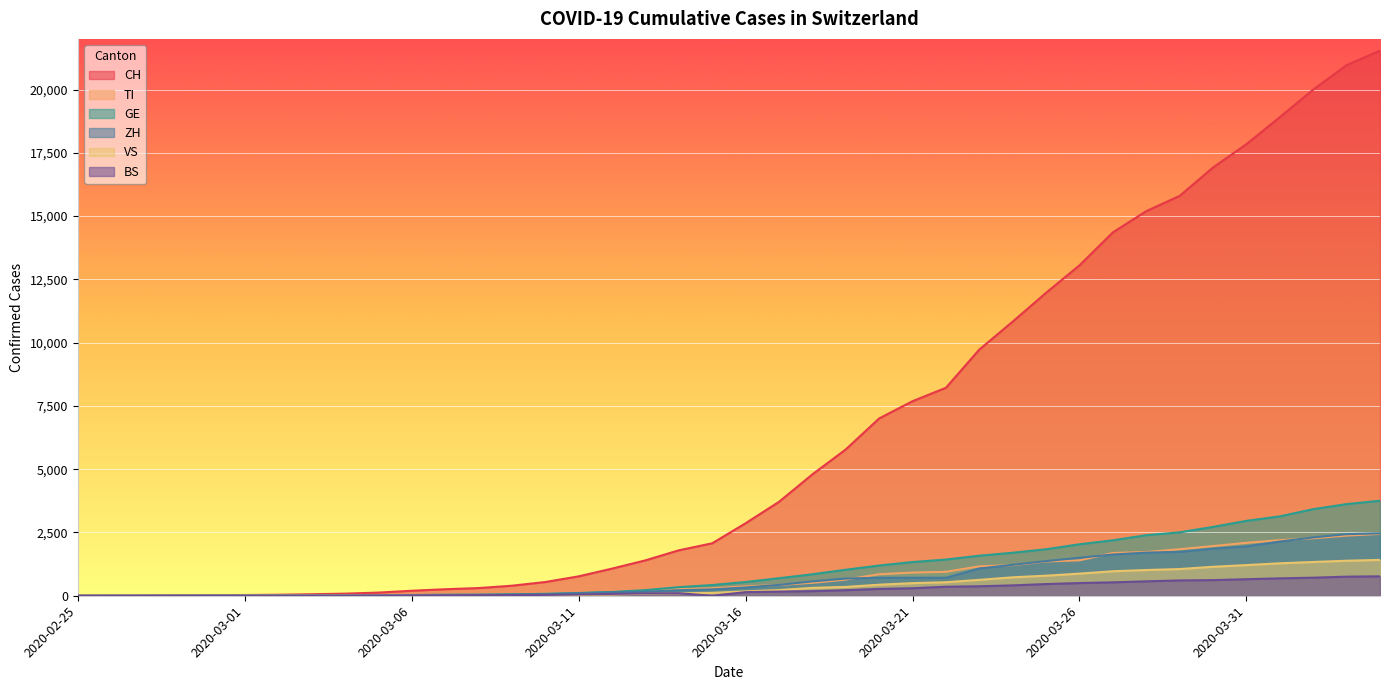

What is the total value across all series at 2020-04-03?

31533